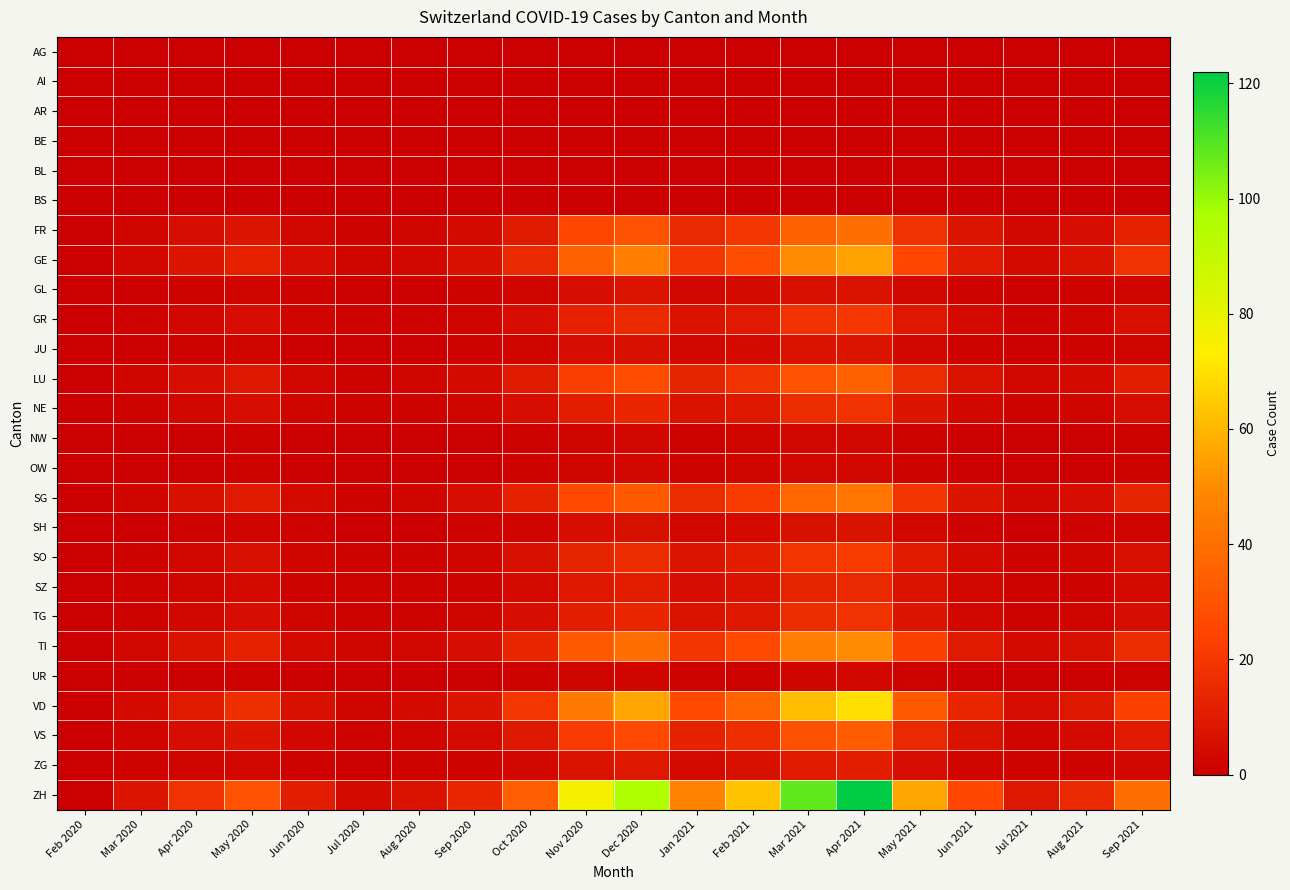

Count the number of categories in the chart.

20